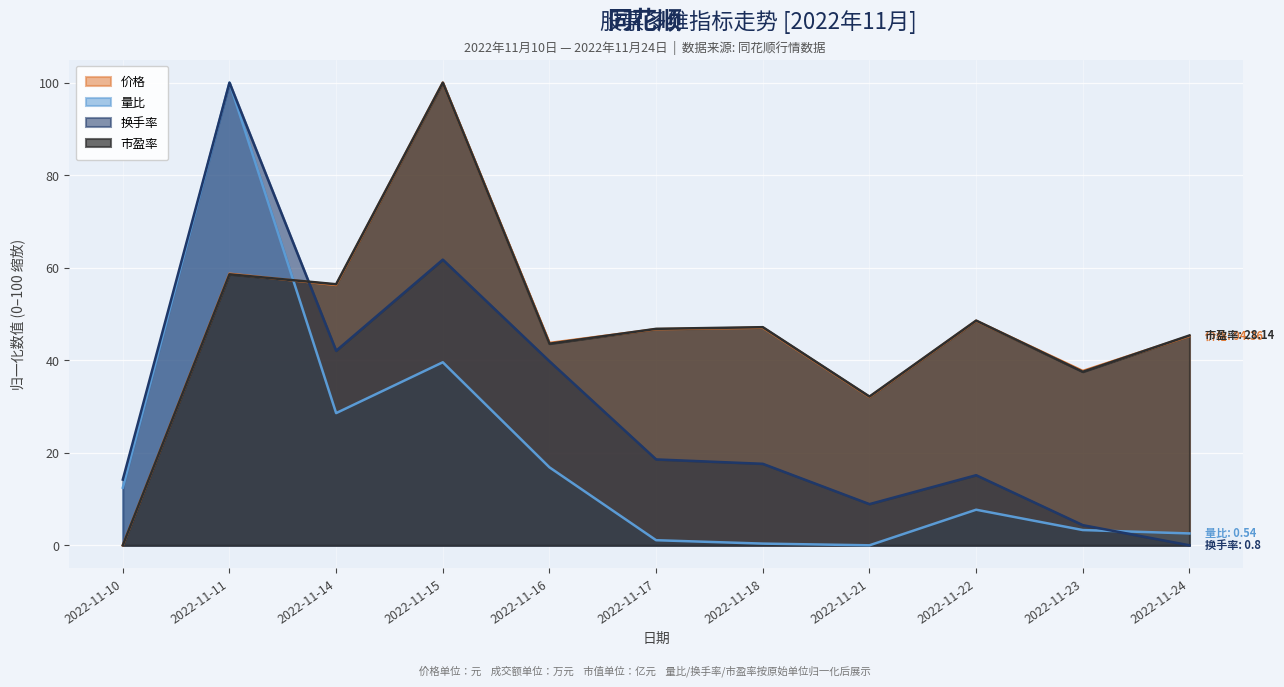

Between which two adjacent categories do 价格 and 市盈率 first intersect?

2022-11-11 and 2022-11-14